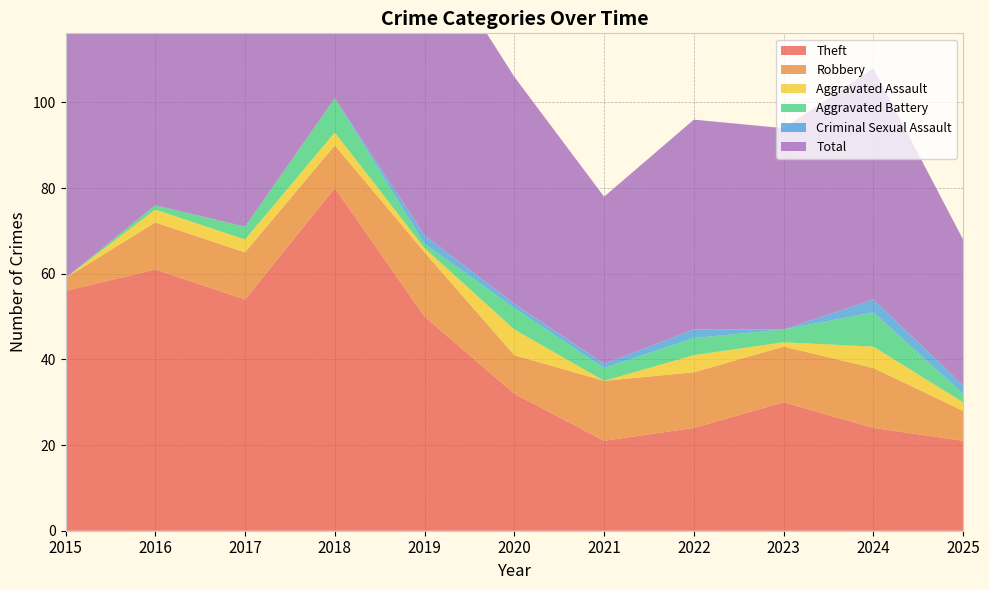

Reading left to right, transcribe all the data shown in this chart.

Theft: 2015=56	2016=61	2017=54	2018=80	2019=50	2020=32	2021=21	2022=24	2023=30	2024=24	2025=21
Robbery: 2015=3	2016=11	2017=11	2018=10	2019=15	2020=9	2021=14	2022=13	2023=13	2024=14	2025=7
Aggravated Assault: 2015=0	2016=3	2017=3	2018=3	2019=1	2020=6	2021=0	2022=4	2023=1	2024=5	2025=2
Aggravated Battery: 2015=0	2016=1	2017=3	2018=8	2019=1	2020=5	2021=3	2022=4	2023=3	2024=8	2025=2
Criminal Sexual Assault: 2015=0	2016=0	2017=0	2018=0	2019=2	2020=1	2021=1	2022=2	2023=0	2024=3	2025=2
Total: 2015=59	2016=76	2017=71	2018=101	2019=70	2020=53	2021=39	2022=49	2023=47	2024=54	2025=34